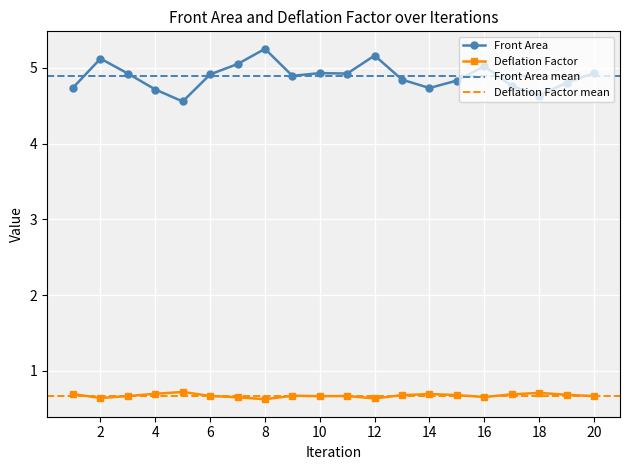

What is the total value across all series at 6?

5.6